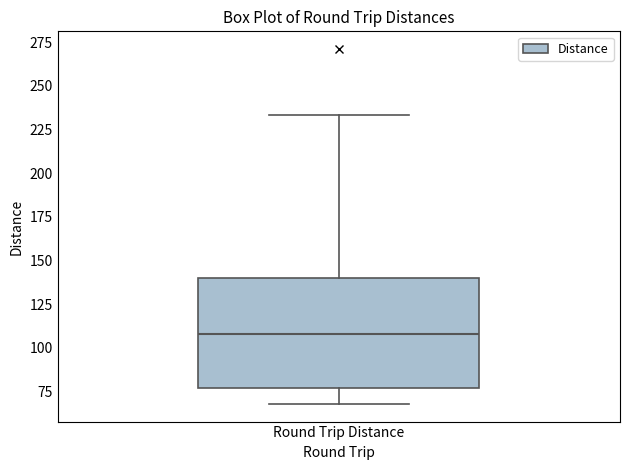

Read this box plot against the y-axis: the position of the median line, the range covered by the box, and the ends of both whiskers. The values are not printed on the chart, so give them approximately, as read against the axis.

median 110, box 75 to 140, whiskers 70 to 235